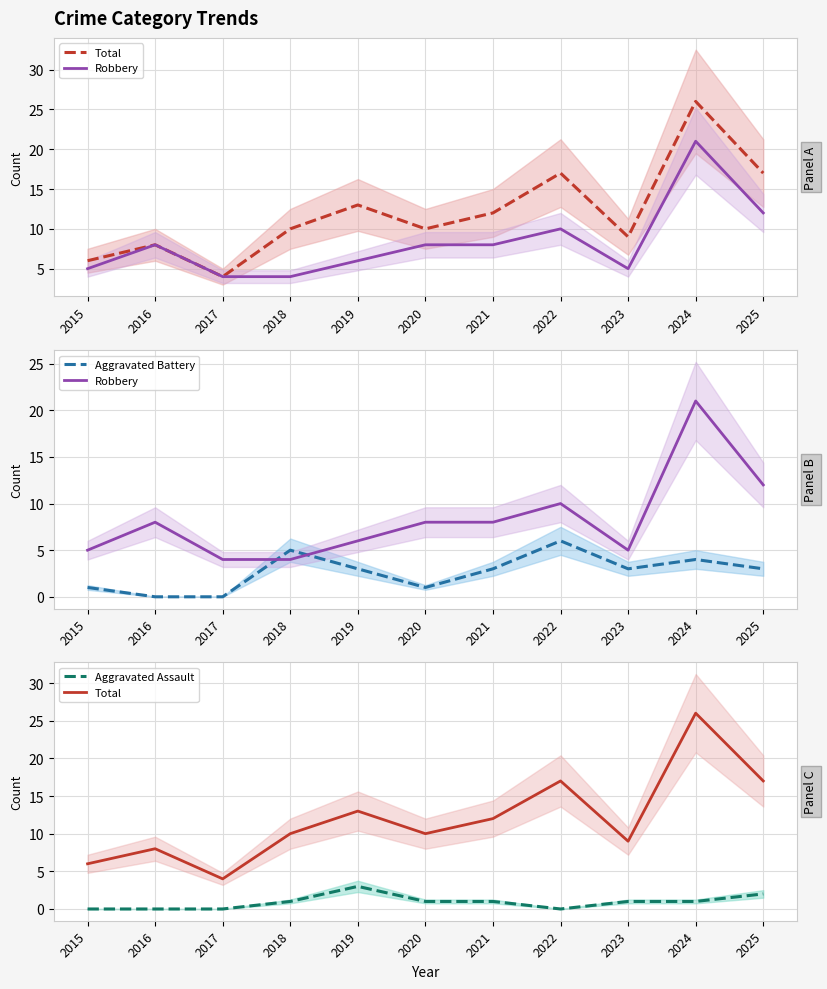

Reading left to right, list all the values displayed in this chart.

Total: 6	8	4	10	13	10	12	17	9	26	17
Robbery: 5	8	4	4	6	8	8	10	5	21	12
Aggravated Battery: 1	0	0	5	3	1	3	6	3	4	3
Aggravated Assault: 0	0	0	1	3	1	1	0	1	1	2